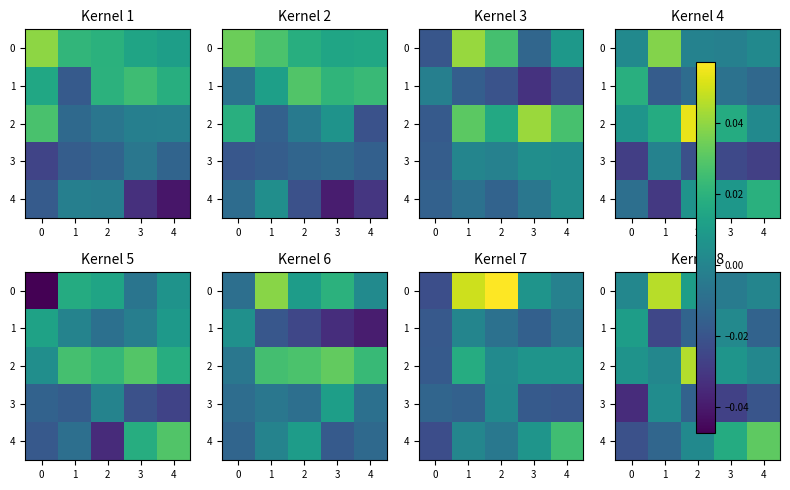

At which label does 0 reach its minimum?

3